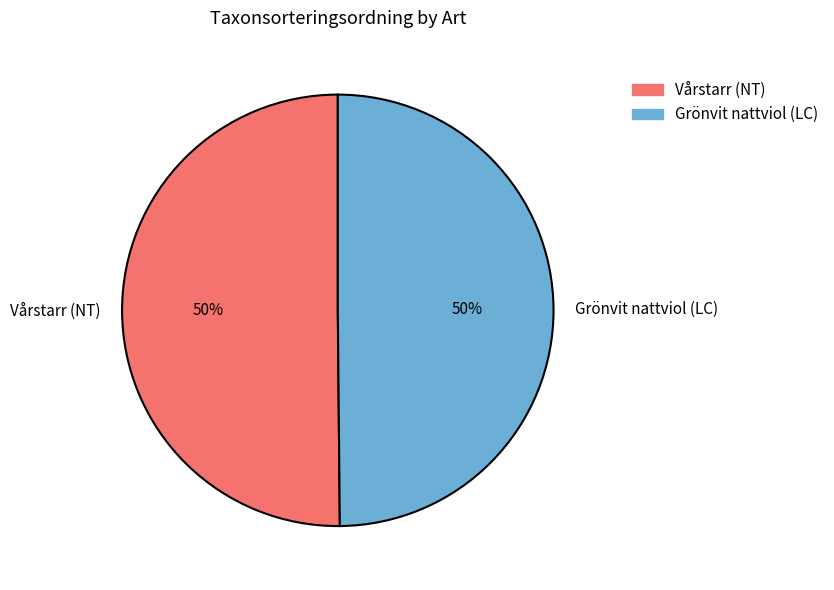

Is the sum of Vårstarr (NT) and Grönvit nattviol (LC) greater than half?

Yes